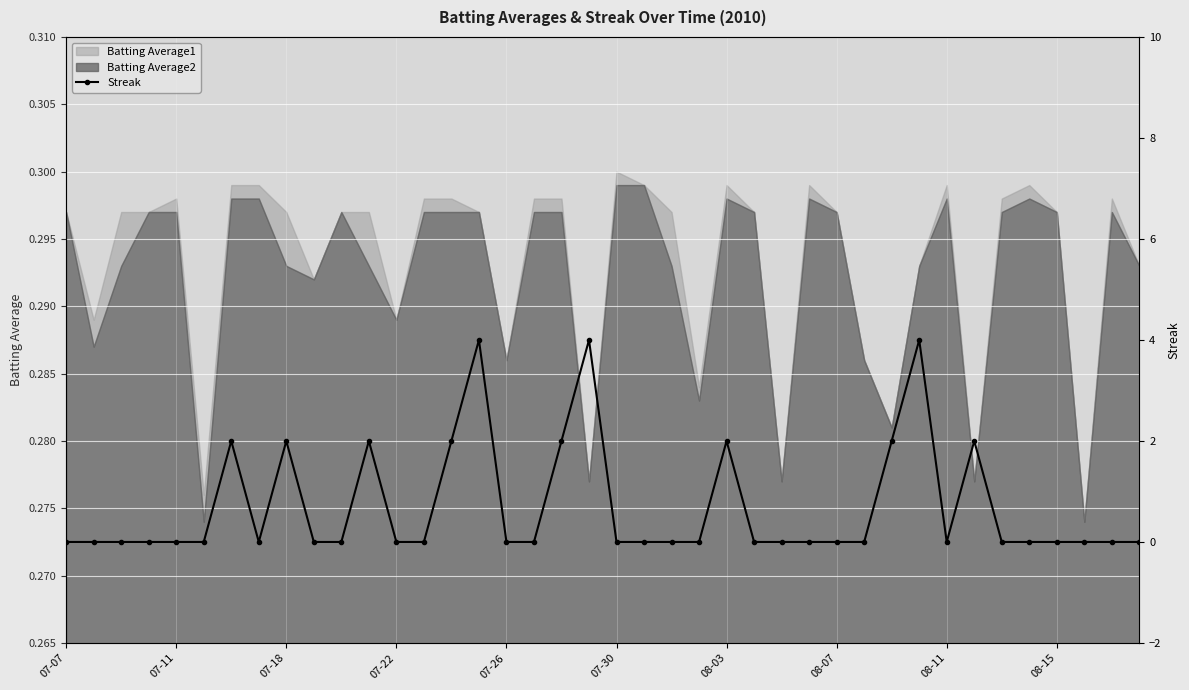

Is it true that the value at 17 is -1?

False